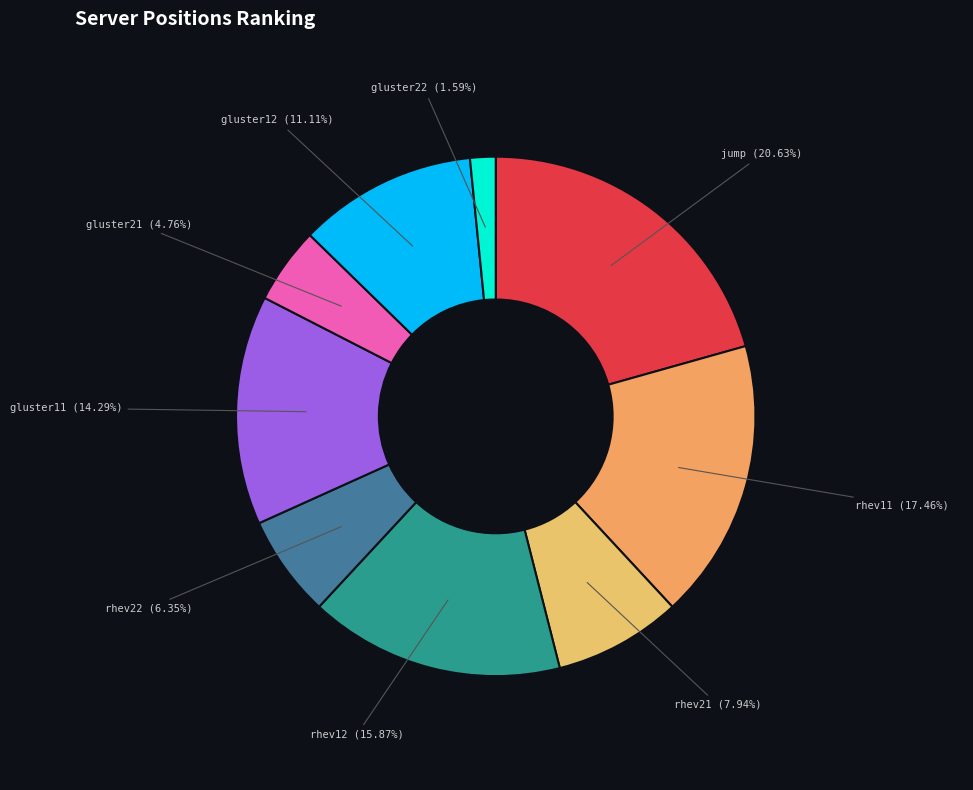

To the nearest percent, what is the combined percentage of rhev12 and rhev22?

22%